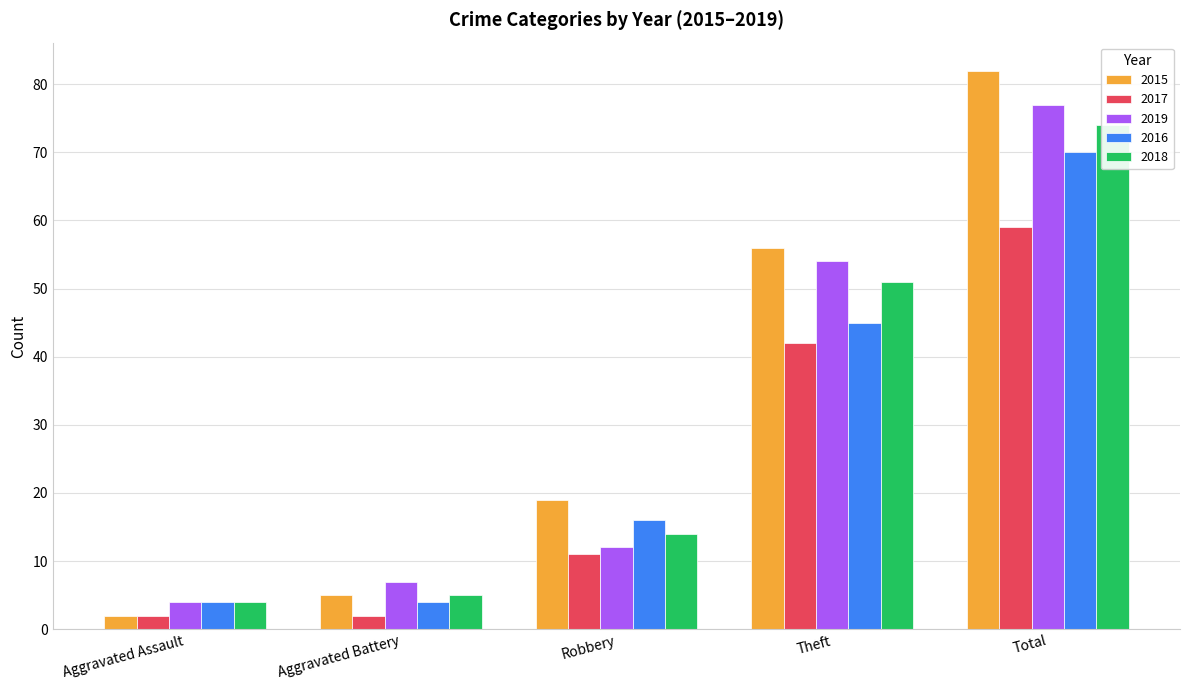

Which category has the highest value across all series?

Total